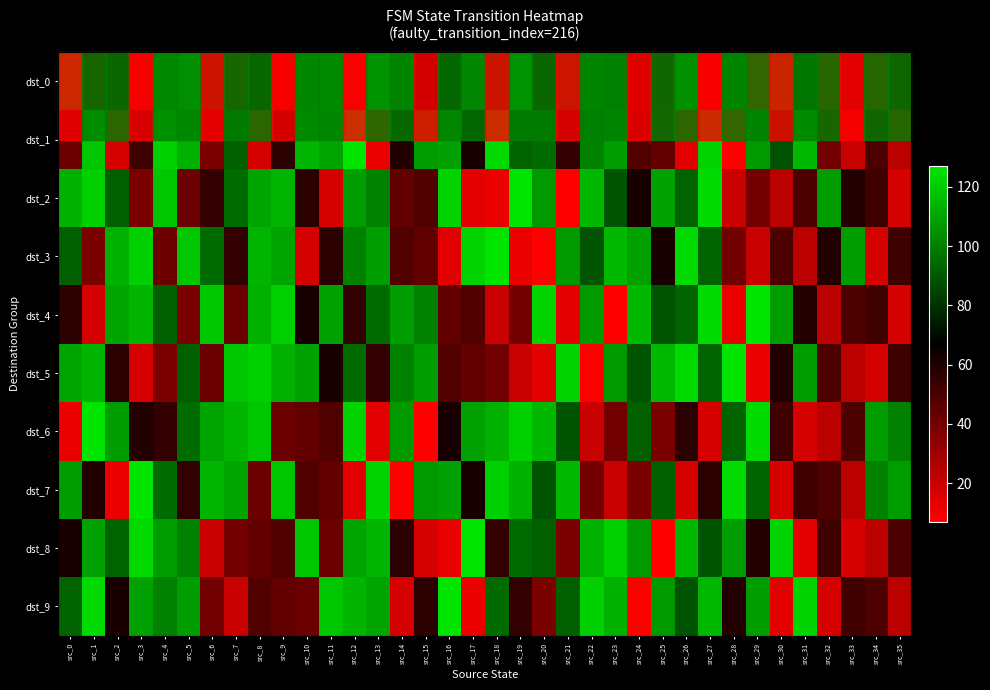

What is the difference between the second highest and second lowest values in the dst_8 series?

112